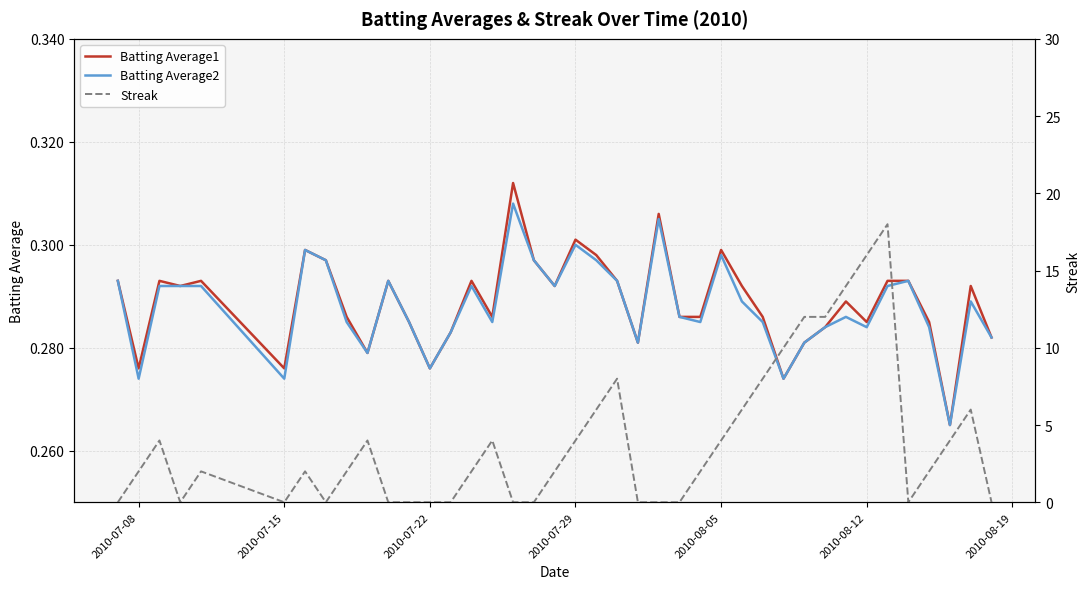

In Streak, how many points are higher than both neighbors (excluding endpoints)?

8